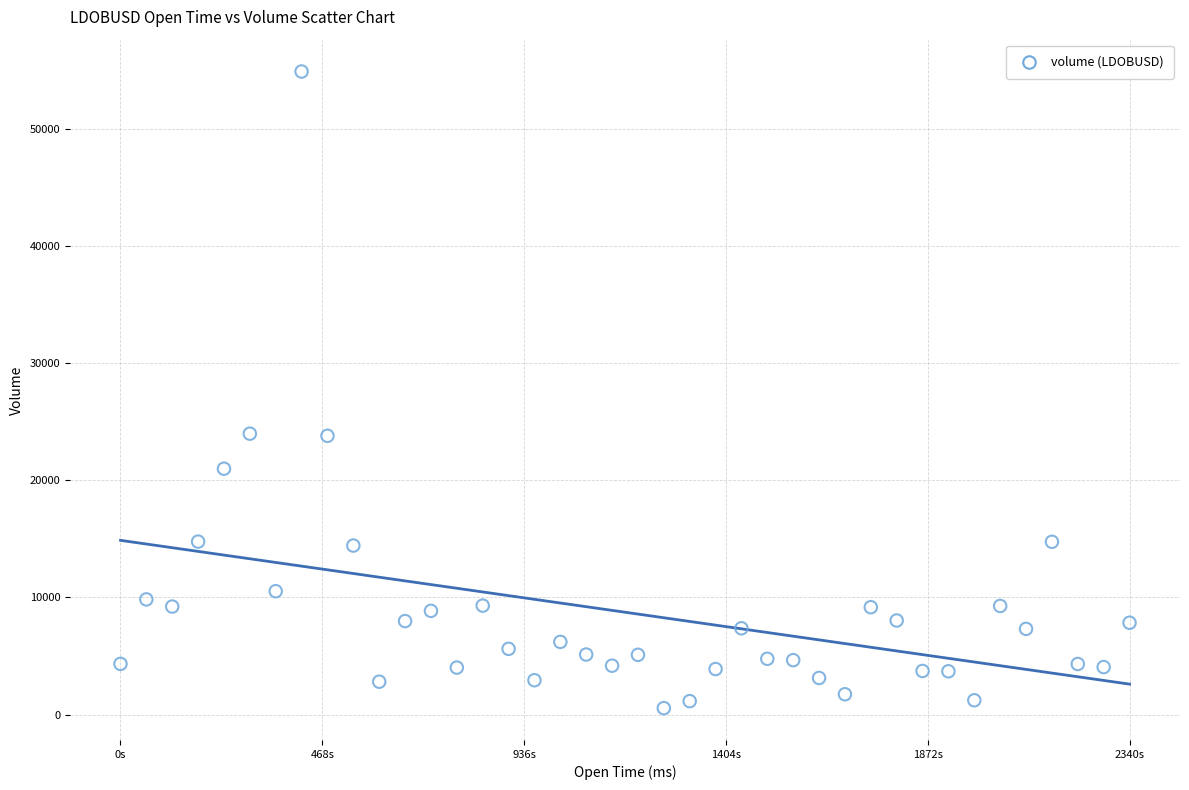

What is the range of X values (max minus min)?

2340.0